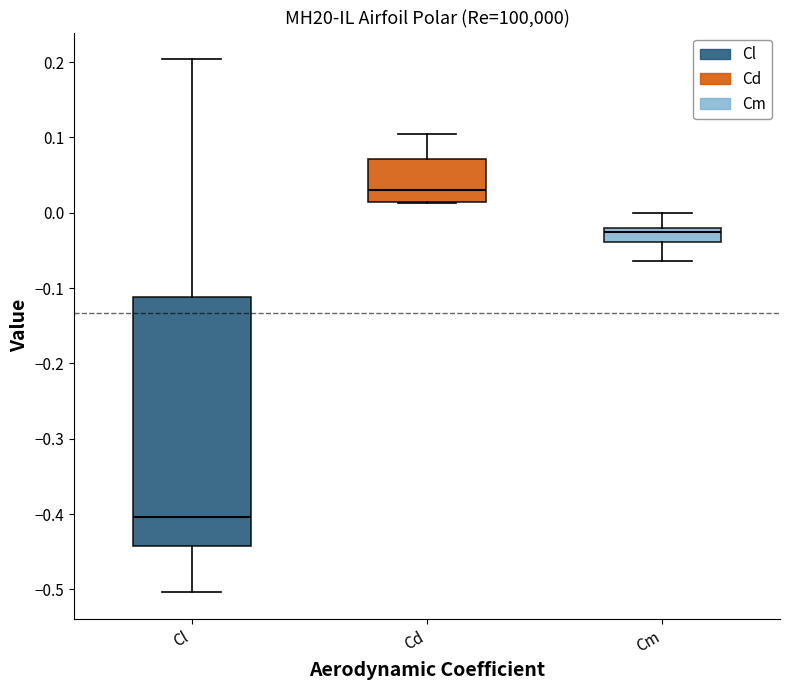

Which box's median line is the lowest?

Cl